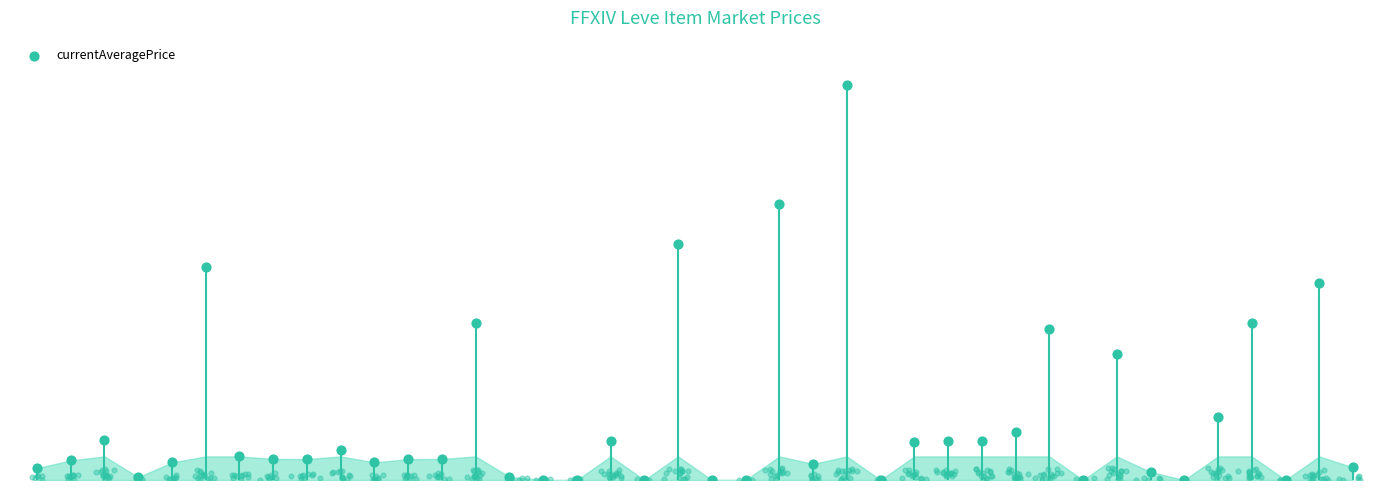

What is the ratio of the value at 29 to the value at 28?

1.2